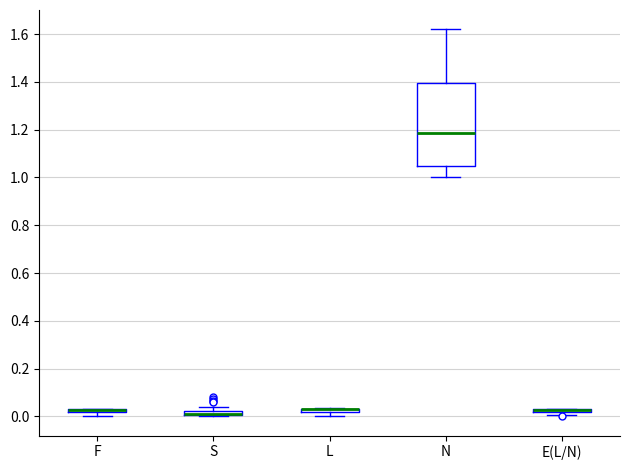

Which box is the tallest, from its lower edge to its upper edge?

N